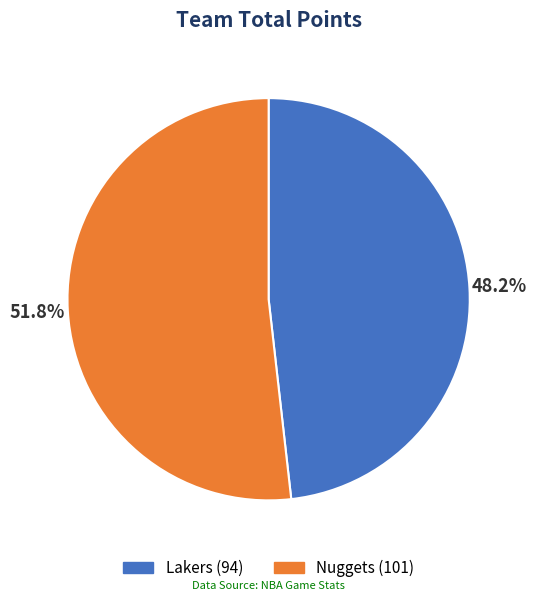

Is it true that Lakers is 48% of the pie?

True